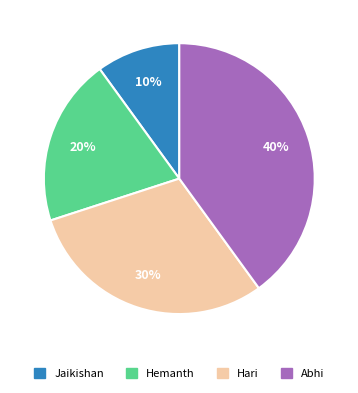

What percentage is the Abhi slice, to the nearest percent?

40%